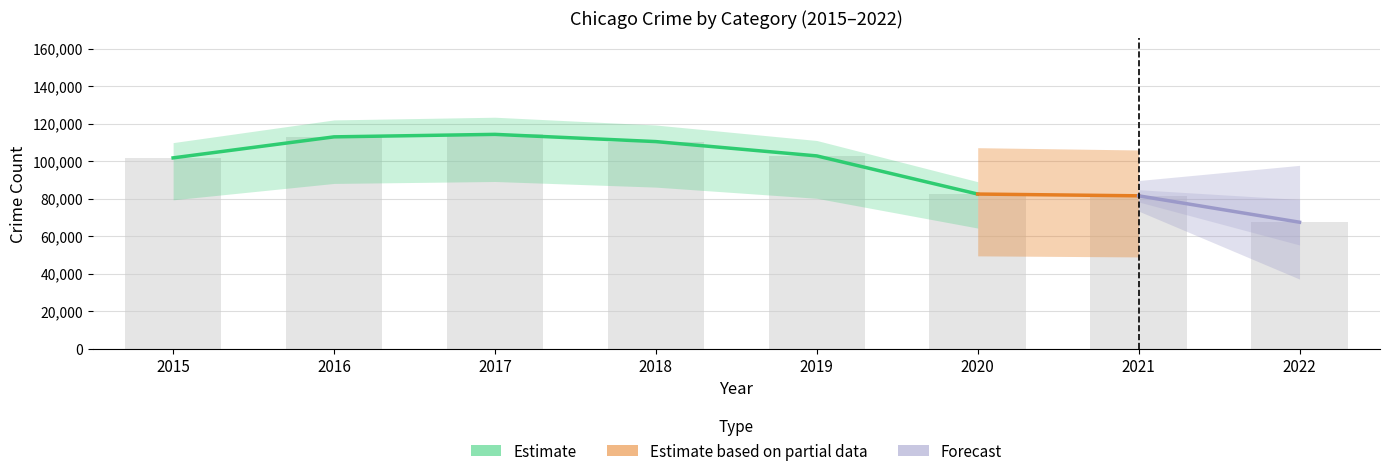

True or false: Aggravated Assault has a value of 8814 at 2020.

False